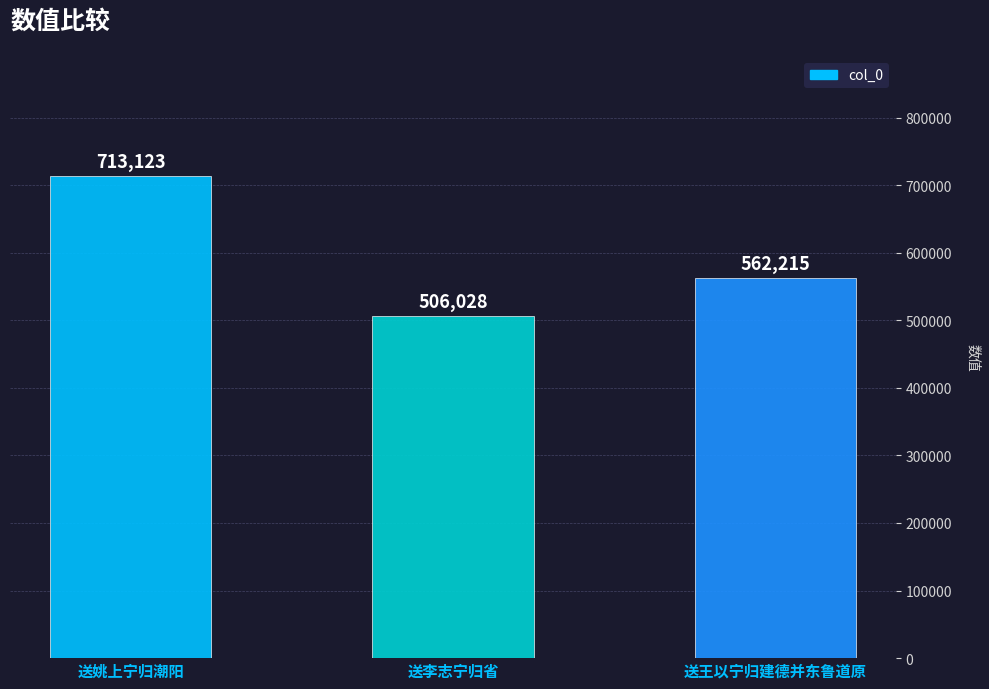

What is the sum of all values?

1781366